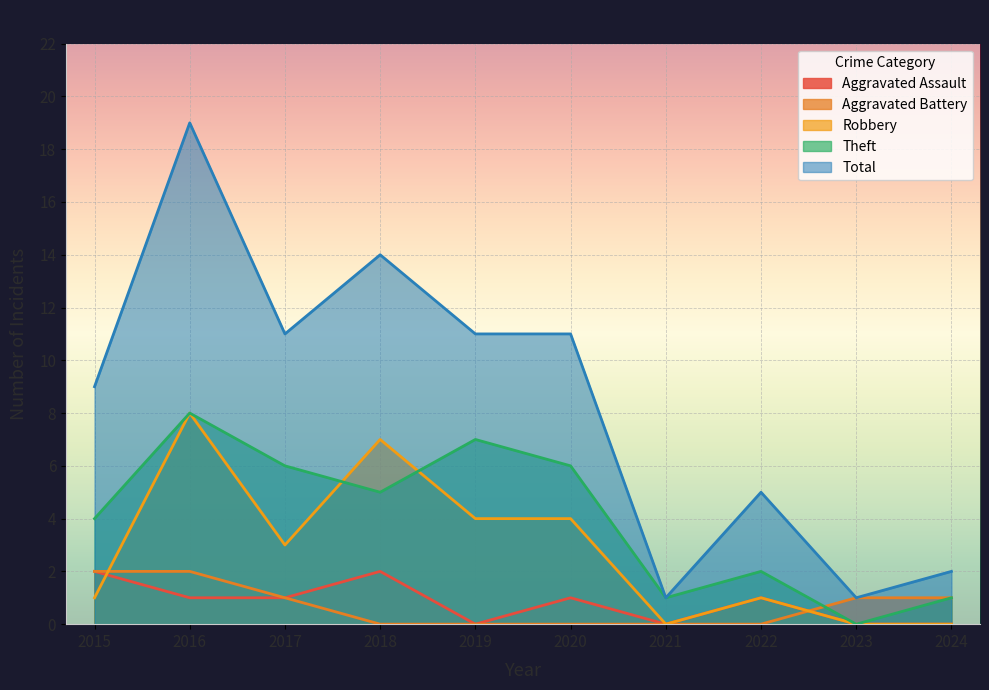

Reading left to right, extract all data points from this chart.

Aggravated Assault: 2	1	1	2	0	1	0	1	0	0
Aggravated Battery: 2	2	1	0	0	0	0	0	1	1
Robbery: 1	8	3	7	4	4	0	1	0	0
Theft: 4	8	6	5	7	6	1	2	0	1
Total: 9	19	11	14	11	11	1	5	1	2